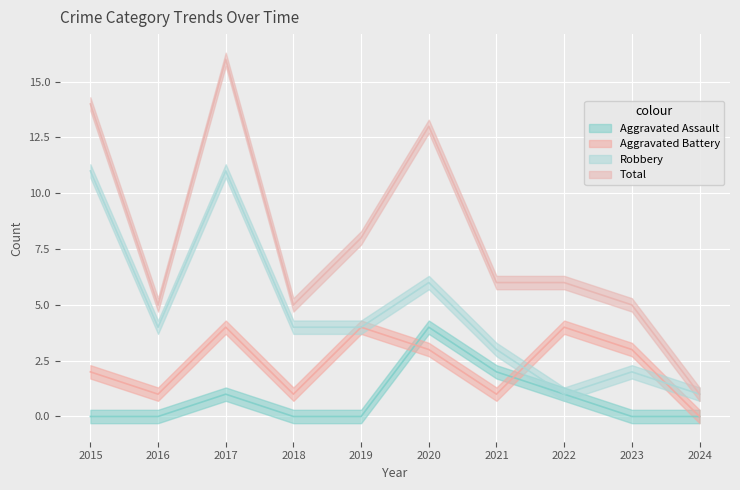

True or false: Robbery and Aggravated Assault cross at least once.

False